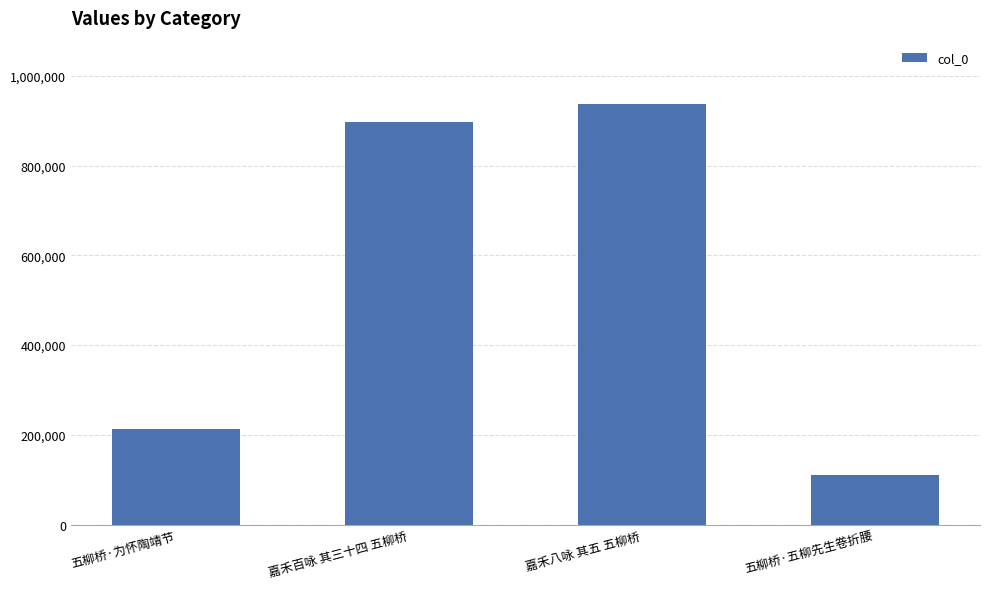

Reading right to left, extract all data points from this chart.

111320	937558	896040	213551